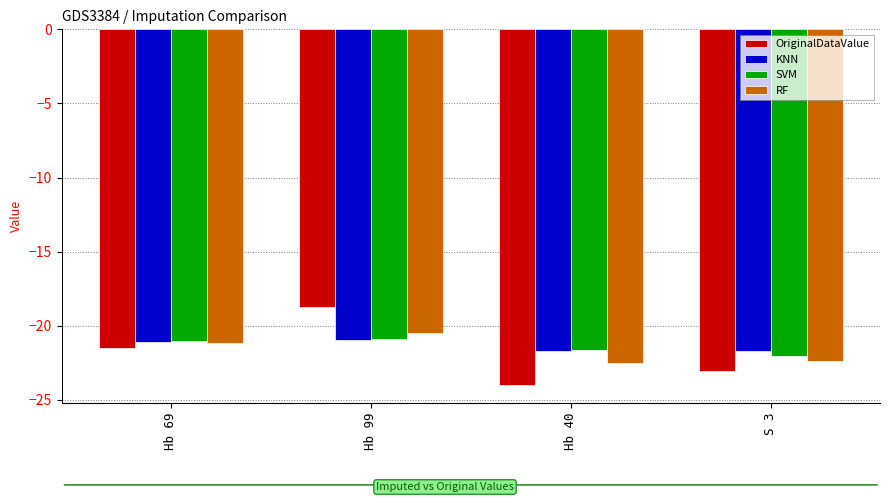

The KNN series shows -35.9 at Hb 40. True or false?

False